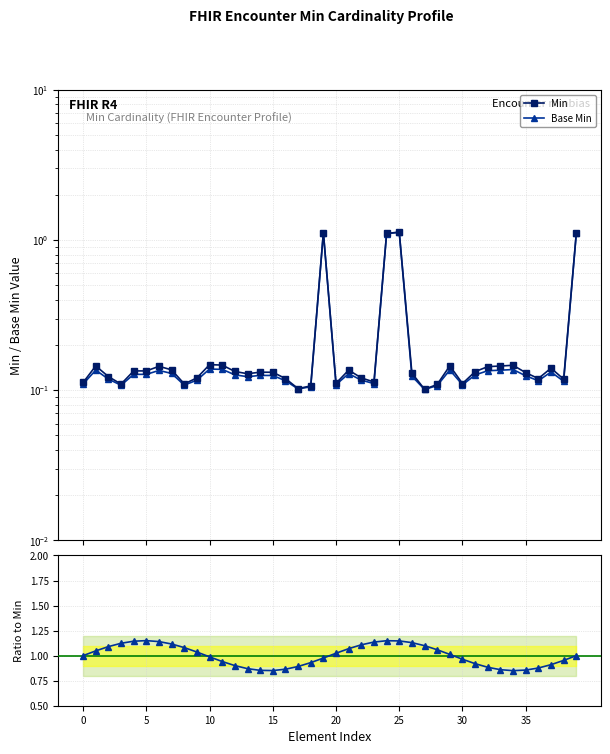

Reading right to left, what are all the values shown in this chart?

Min: 1.1	0.1	0.1	0.1	0.1	0.1	0.1	0.1	0.1	0.1	0.1	0.1	0.1	0.1	1.1	1.1	0.1	0.1	0.1	0.1	1.1	0.1	0.1	0.1	0.1	0.1	0.1	0.1	0.1	0.1	0.1	0.1	0.1	0.1	0.1	0.1	0.1	0.1	0.1	0.1
Base Min: 1.1	0.1	0.1	0.1	0.1	0.1	0.1	0.1	0.1	0.1	0.1	0.1	0.1	0.1	1.1	1.1	0.1	0.1	0.1	0.1	1.1	0.1	0.1	0.1	0.1	0.1	0.1	0.1	0.1	0.1	0.1	0.1	0.1	0.1	0.1	0.1	0.1	0.1	0.1	0.1
Base Min / Min: 1.0	1.0	0.9	0.9	0.9	0.9	0.9	0.9	0.9	1.0	1.0	1.1	1.1	1.1	1.1	1.1	1.1	1.1	1.1	1.0	1.0	0.9	0.9	0.9	0.9	0.9	0.9	0.9	0.9	1.0	1.0	1.1	1.1	1.1	1.1	1.1	1.1	1.1	1.0	1.0